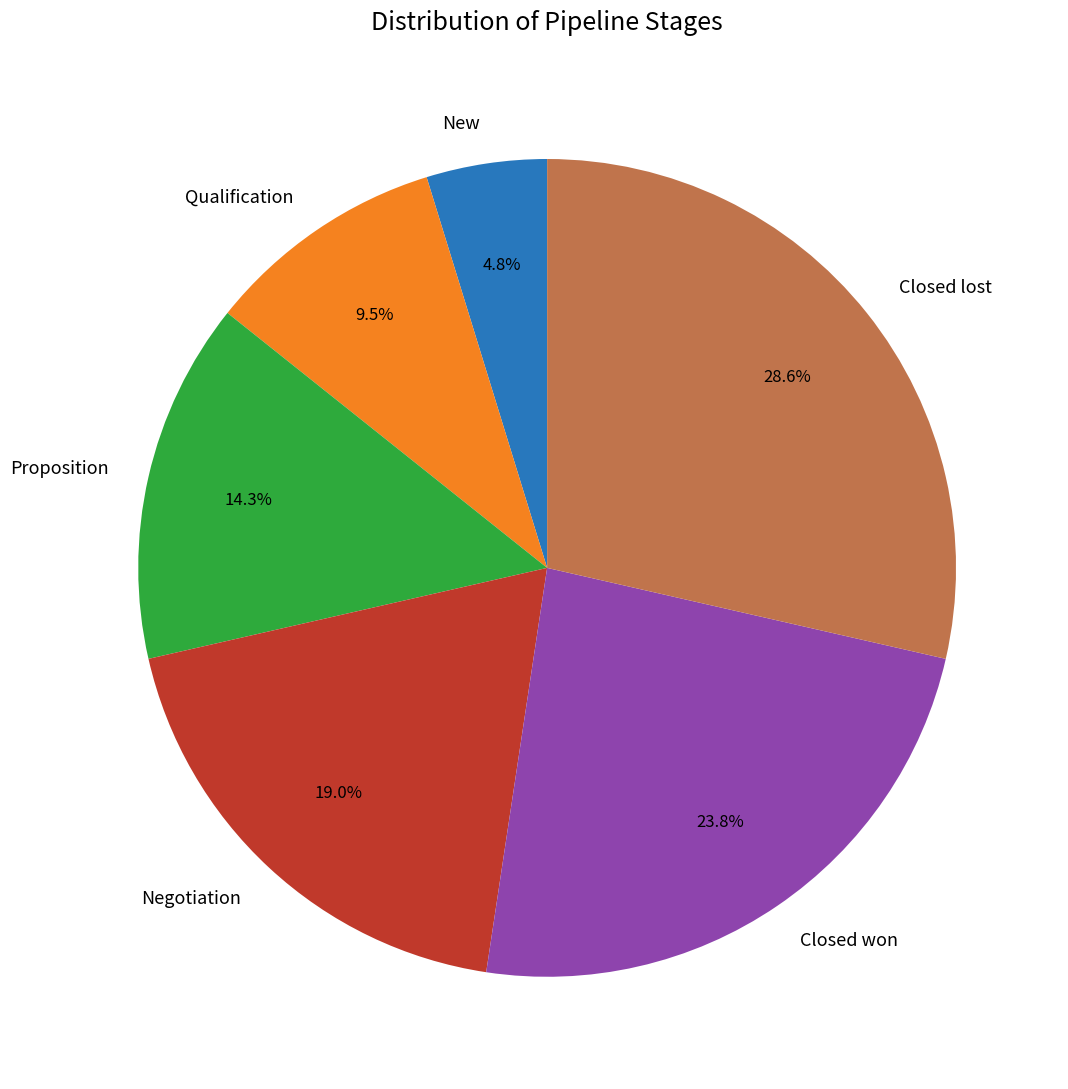

Combined, do Closed lost and Proposition account for over 50%?

No